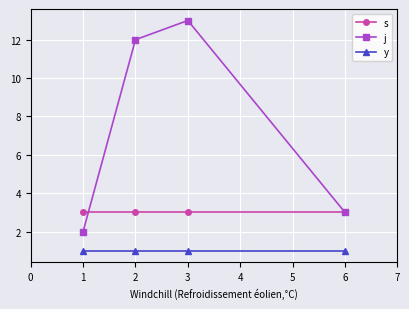

The s series shows 3 at 1. True or false?

True